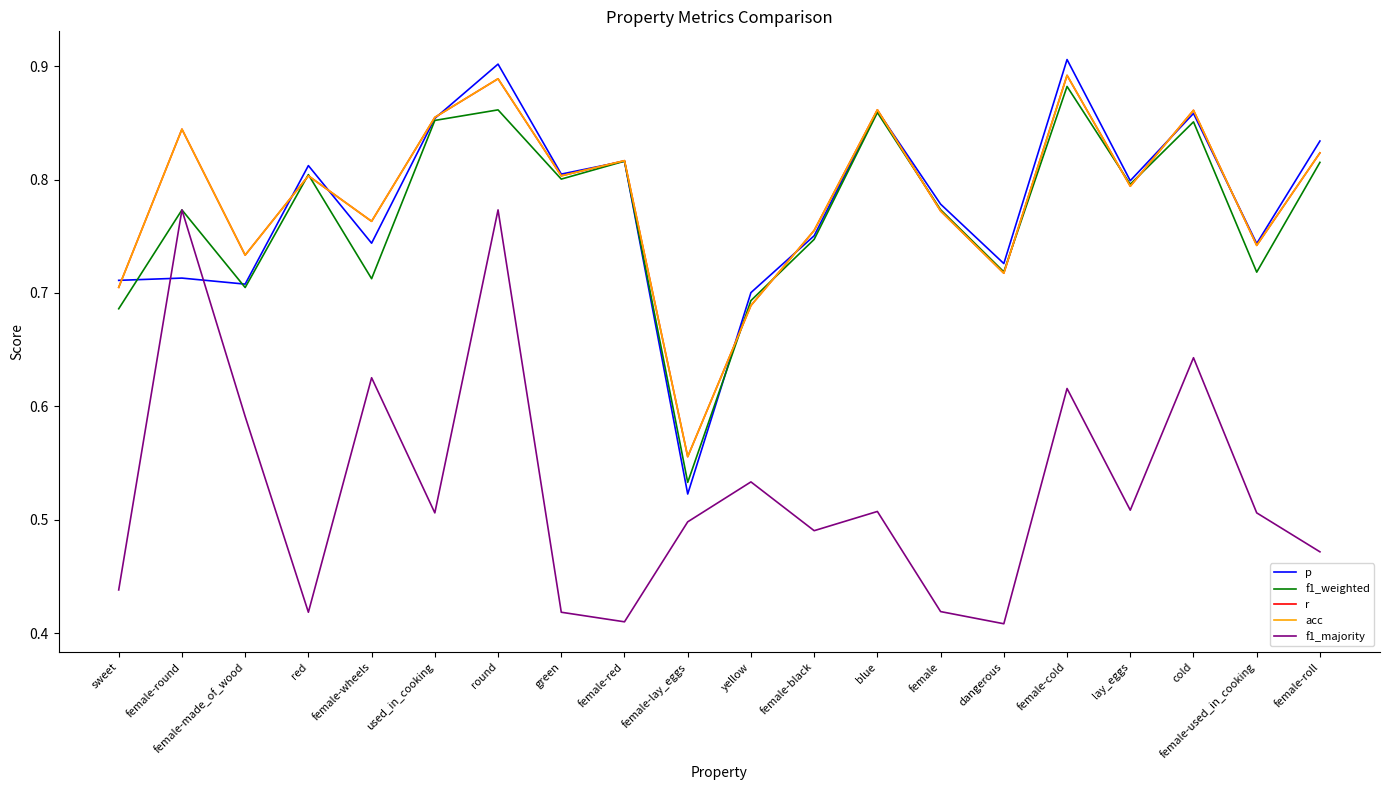

Rank the categories by acc value from lowest to highest.

female-lay_eggs, yellow, sweet, dangerous, female-made_of_wood, female-used_in_cooking, female-black, female-wheels, female, lay_eggs, red, green, female-red, female-roll, female-round, used_in_cooking, cold, blue, round, female-cold